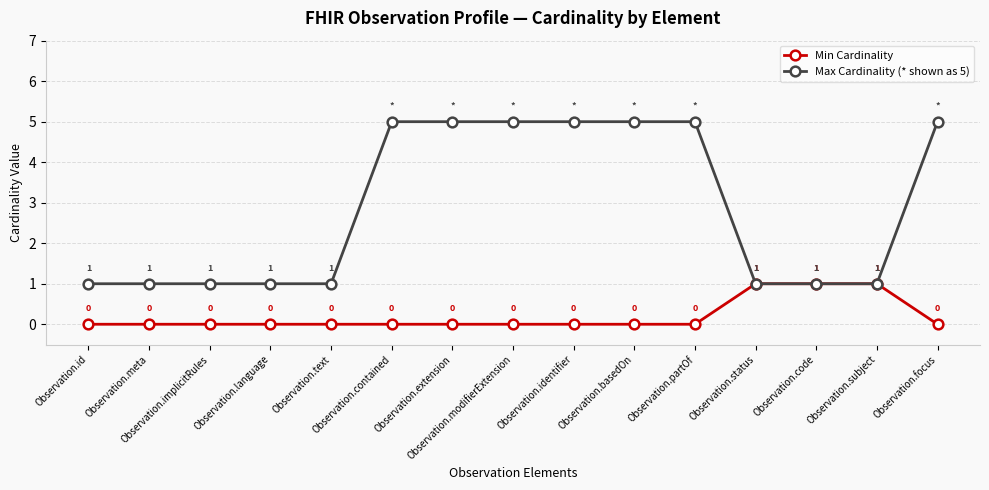

What is the sum of all Max Cardinality (* shown as 5) values?

43